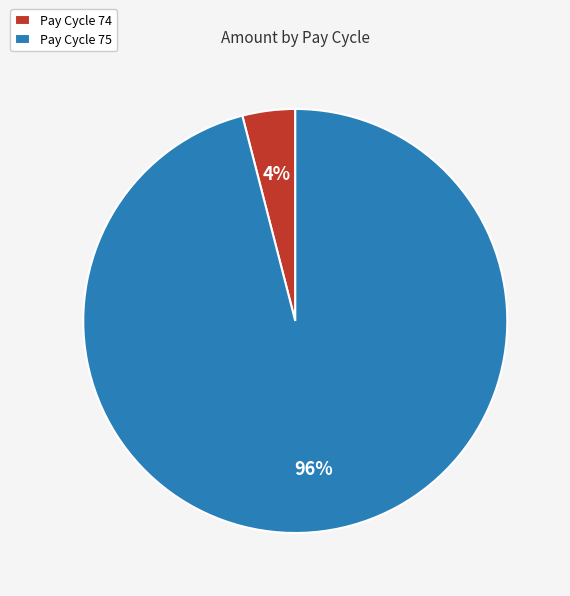

The Pay Cycle 75 slice represents 89% of the pie. True or false?

False